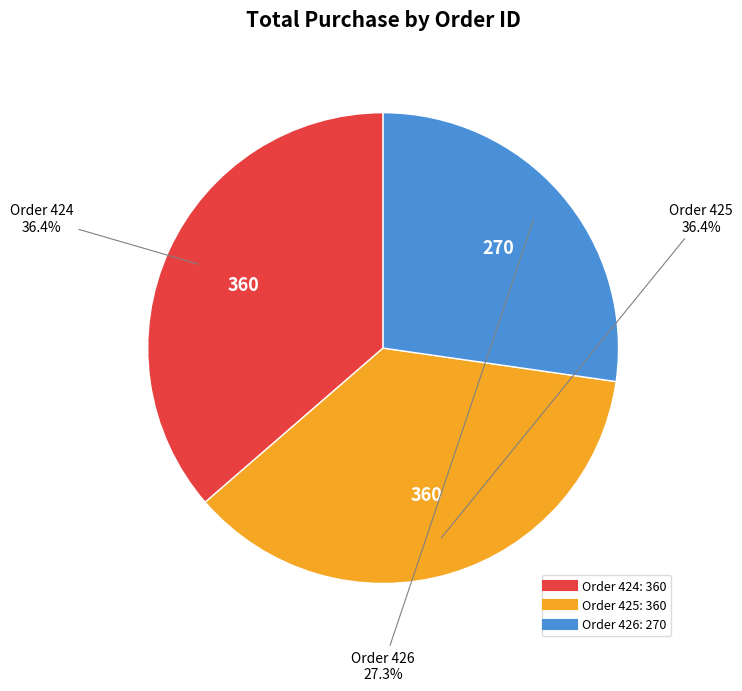

Is there a majority slice in this chart?

No